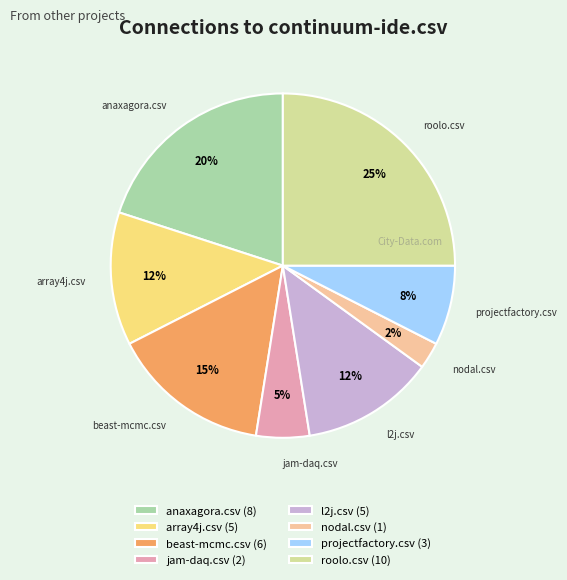

Does any single category account for the majority?

No